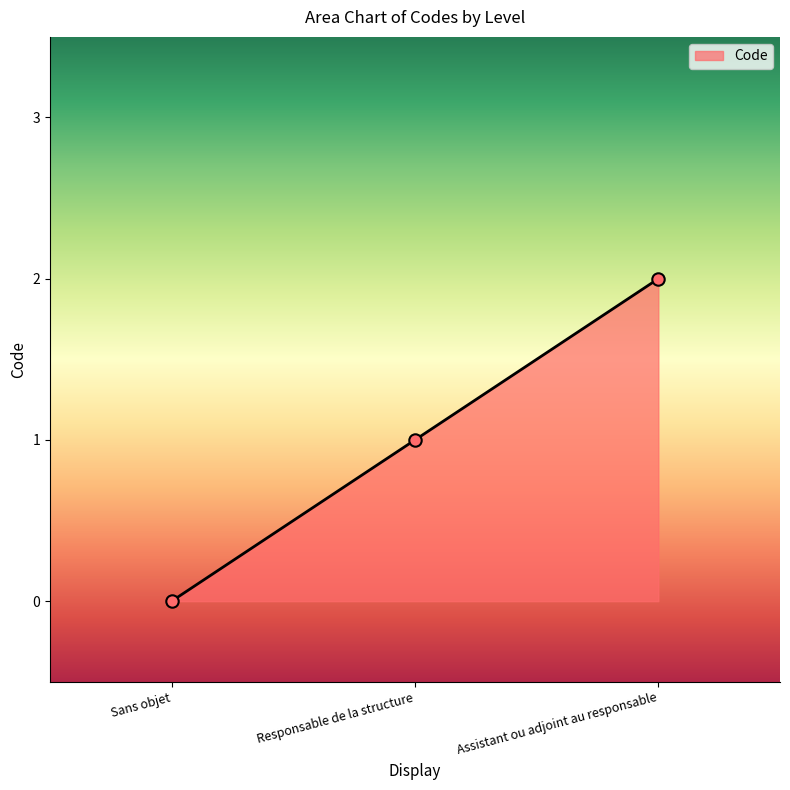

Between Assistant ou adjoint au responsable and Responsable de la structure, which is larger?

Assistant ou adjoint au responsable